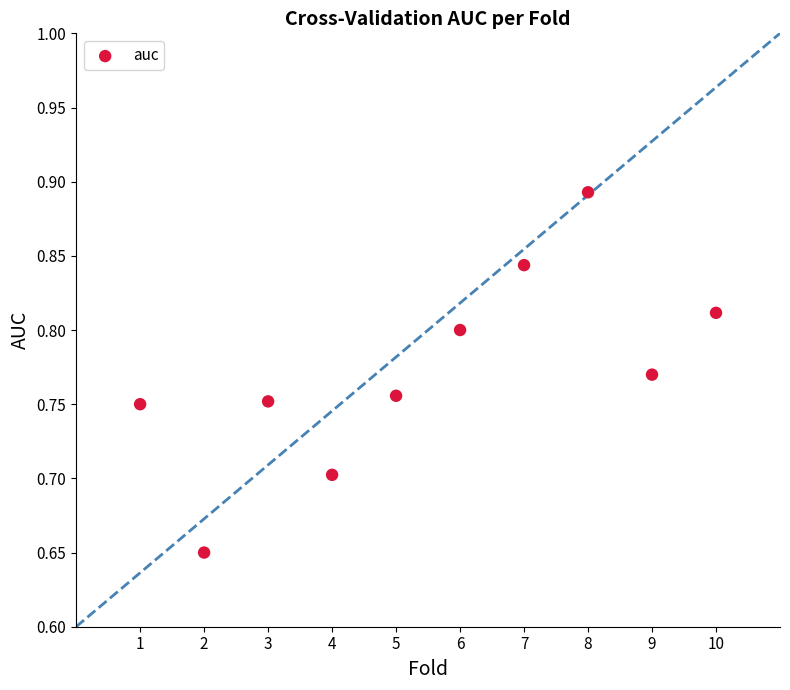

What is the average X value?

5.5